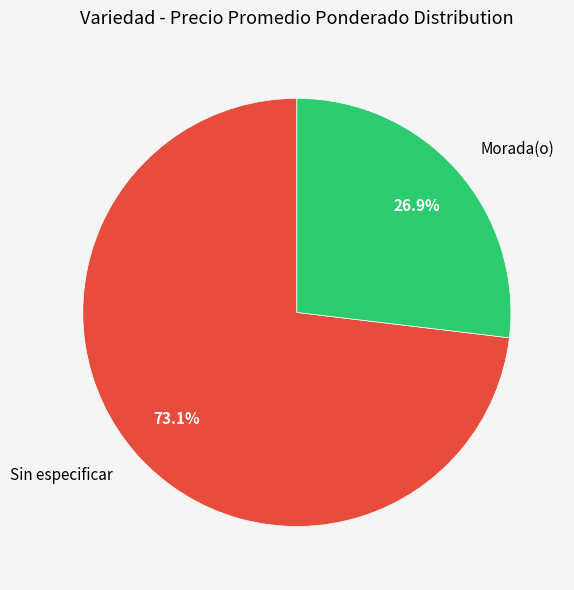

To the nearest percent, what is the combined percentage of Sin especificar and Morada(o)?

100%